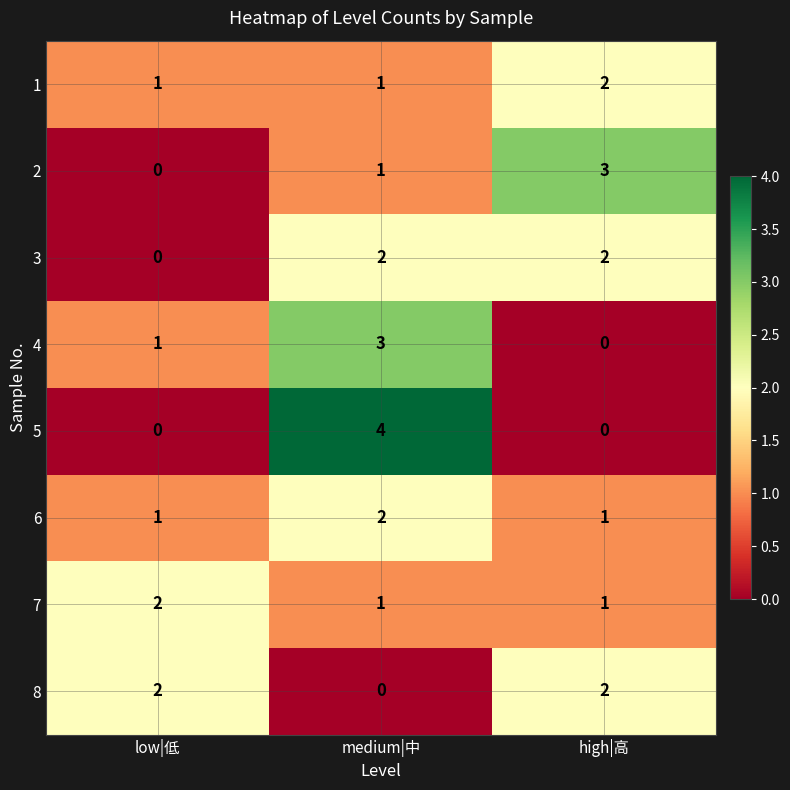

At which category is the sum across all series the highest?

medium|中